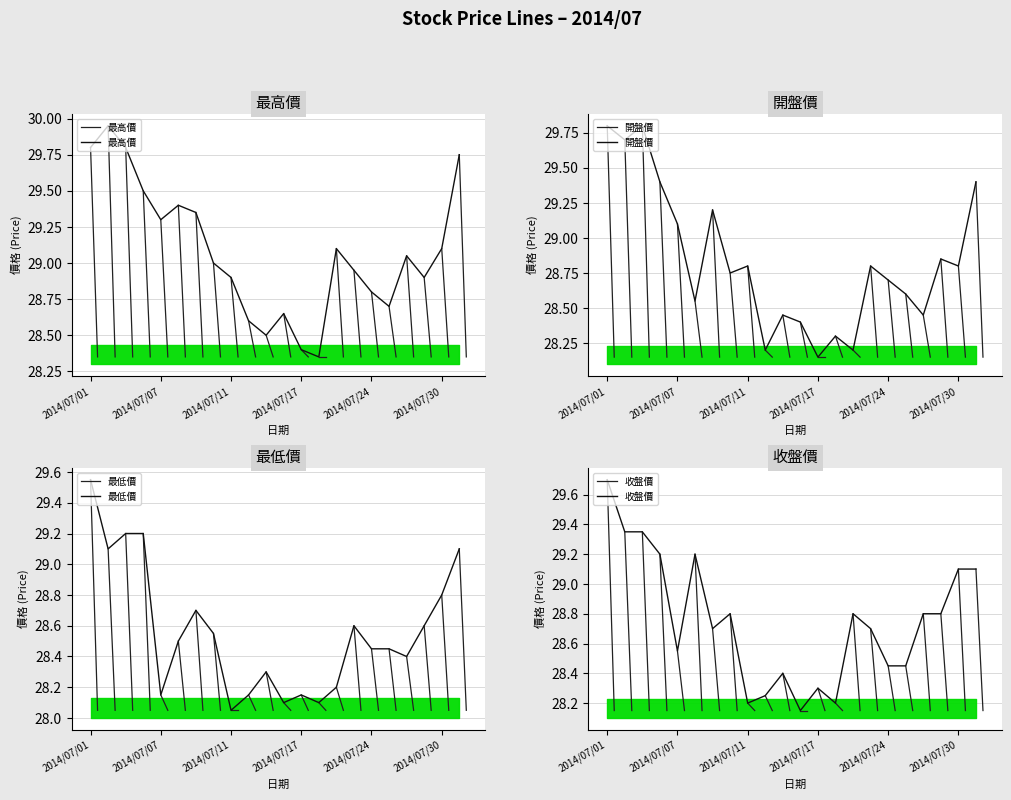

True or false: 收盤價 and 最低價 intersect in this chart.

False